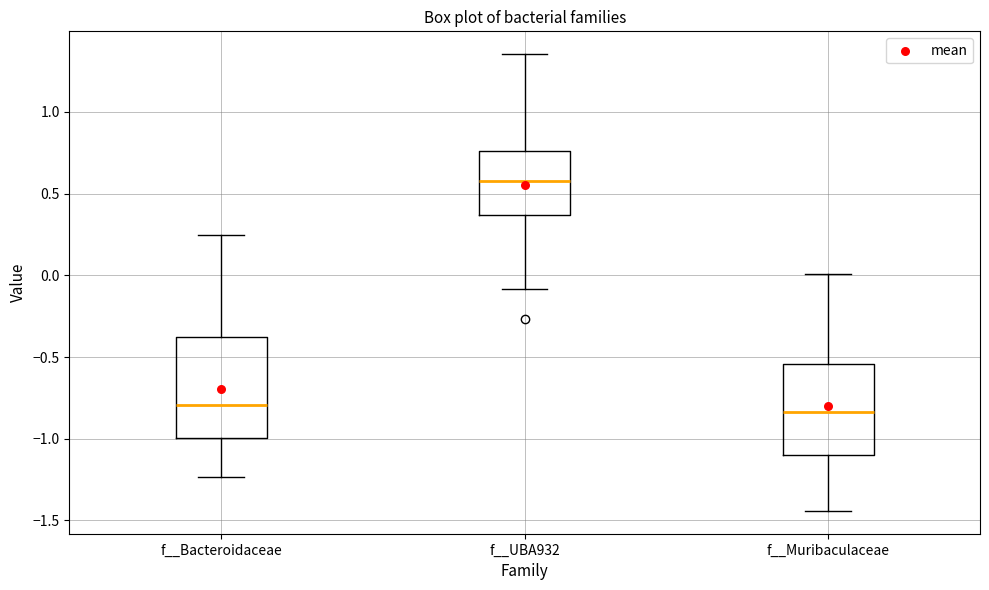

Reading left to right, transcribe this box plot: for each box, give where its median line is, the range the box spans, and where its two whiskers end, as read against the y-axis. The values are not printed on the chart, so give them approximately, as read against the axis.

f__Bacteroidaceae: median -0.80, box -1.00 to -0.40, whiskers -1.25 to 0.25
f__UBA932: median 0.60, box 0.35 to 0.75, whiskers -0.10 to 1.35
f__Muribaculaceae: median -0.85, box -1.10 to -0.55, whiskers -1.45 to 0.00